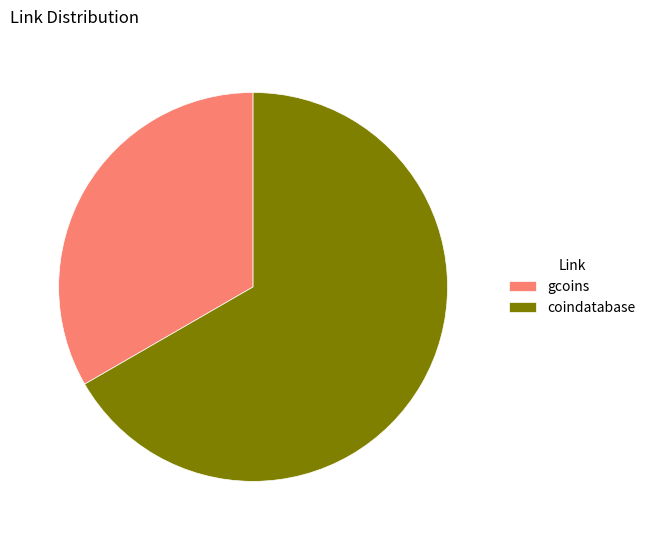

Combined, do coindatabase and gcoins account for over 50%?

Yes